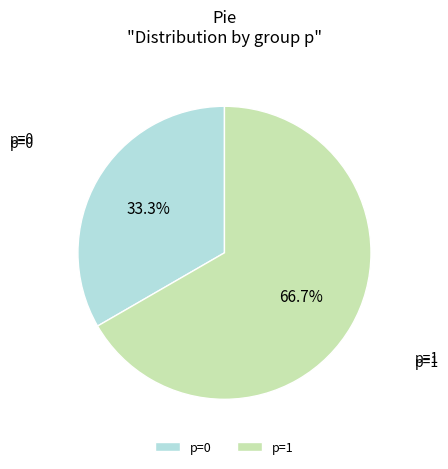

Is p=1 the majority of the pie?

Yes